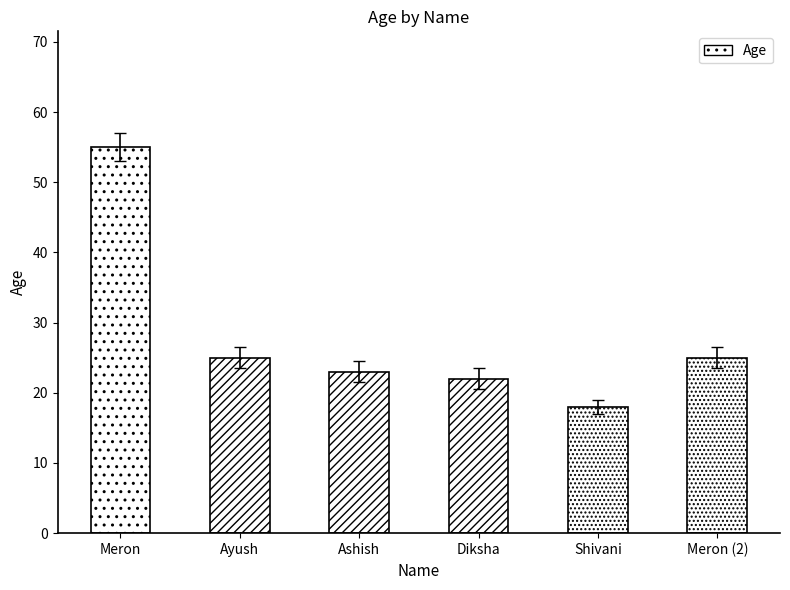

Reading left to right, what are all the values shown in this chart?

Meron=55	Ayush=25	Ashish=23	Diksha=22	Shivani=18	Meron (2)=25